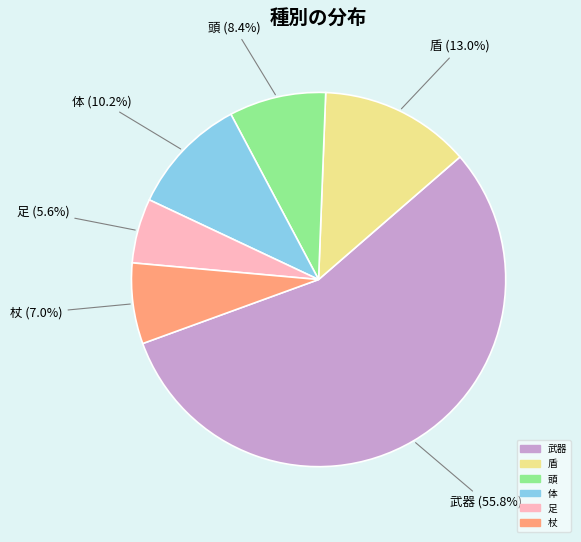

Is there a majority slice in this chart?

Yes